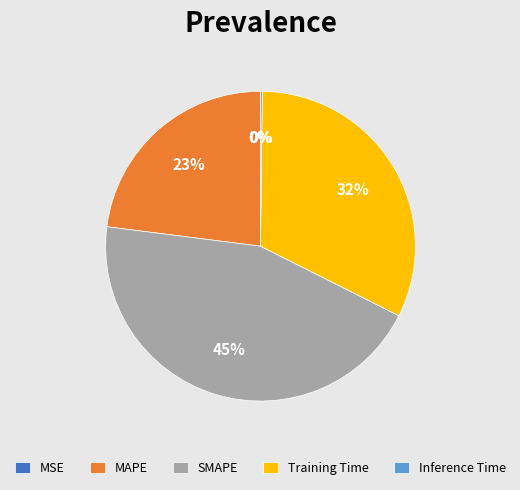

To the nearest percent, what percentage of the pie is SMAPE?

45%